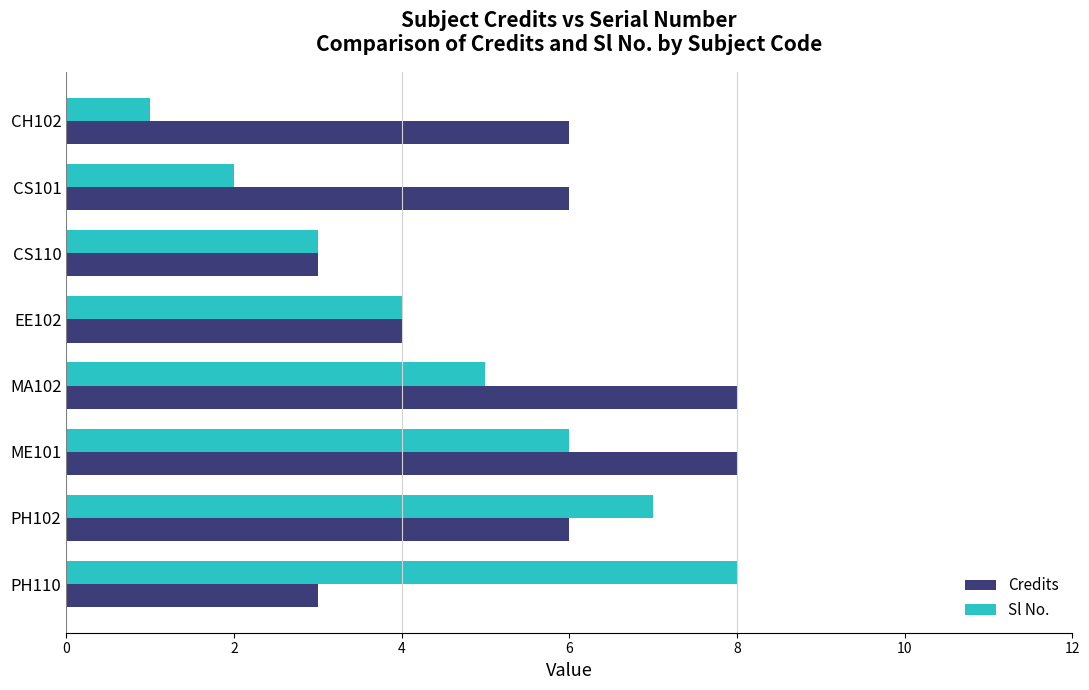

The value of Credits at CS101 is 4. True or false?

False